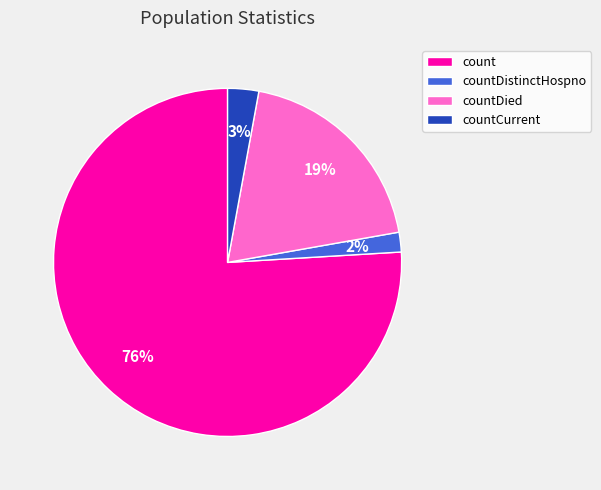

Is count the majority of the pie?

Yes